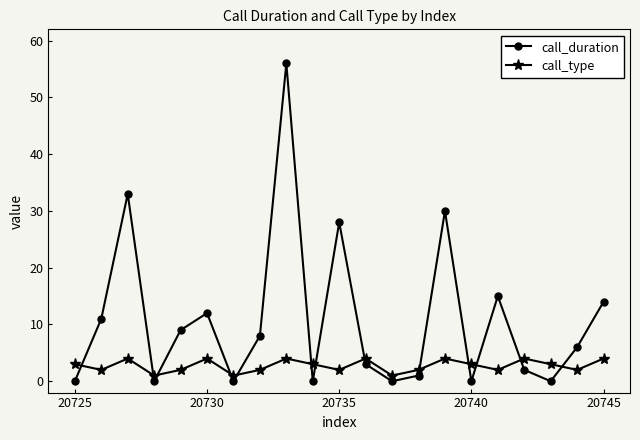

List the series in order of their peak value, lowest first.

call_type, call_duration